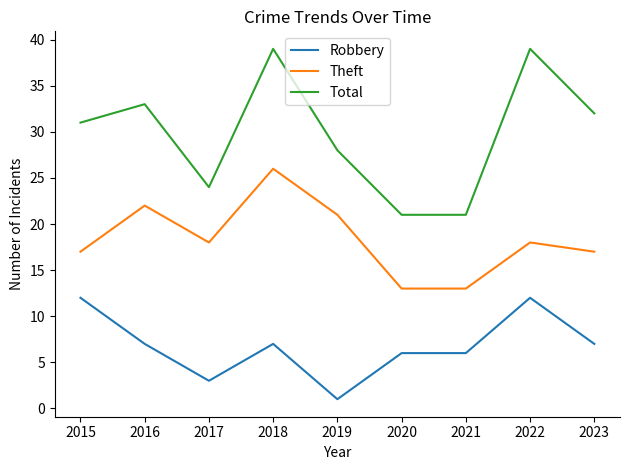

Which series has the largest total across all categories?

Total